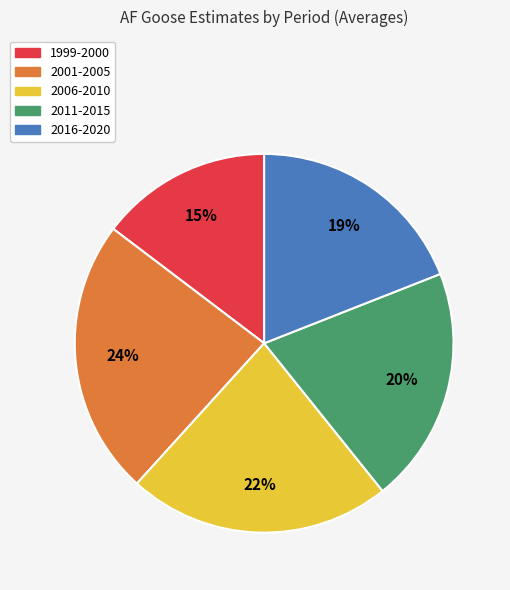

Is there any slice that represents more than half of the pie?

No